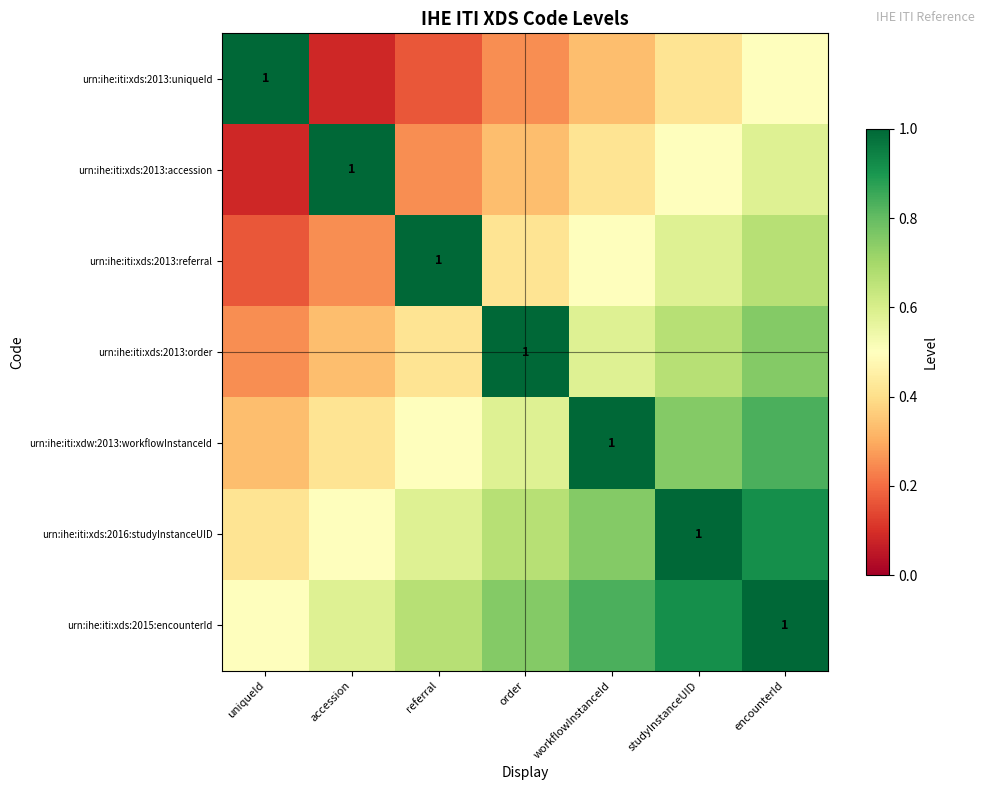

What is the difference between the second highest and second lowest values in the urn:ihe:iti:xds:2016:studyInstanceUID series?

0.4